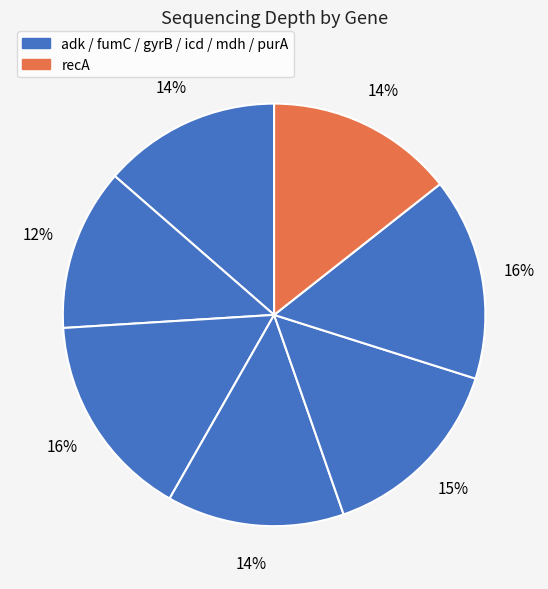

How many segments does this pie chart have?

7